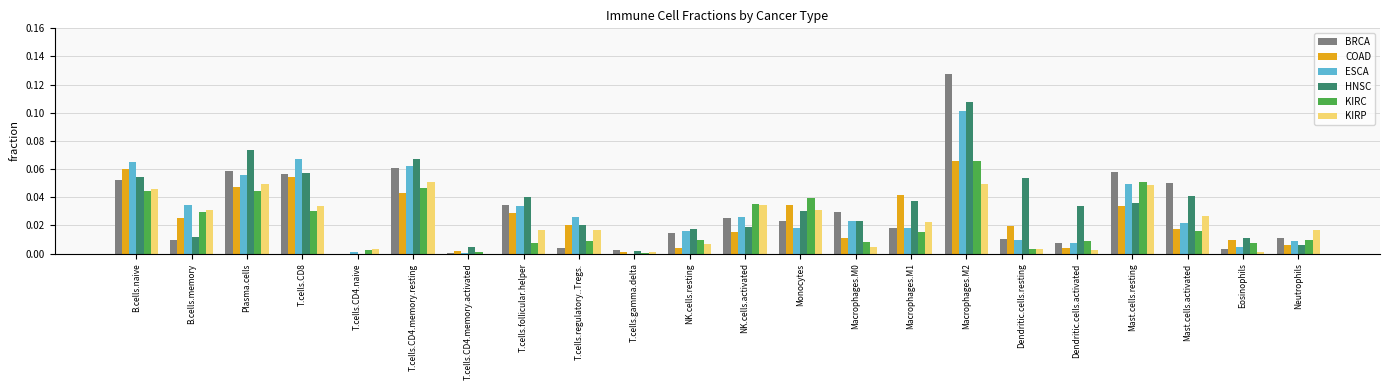

At which label does BRCA reach its peak?

Macrophages.M2